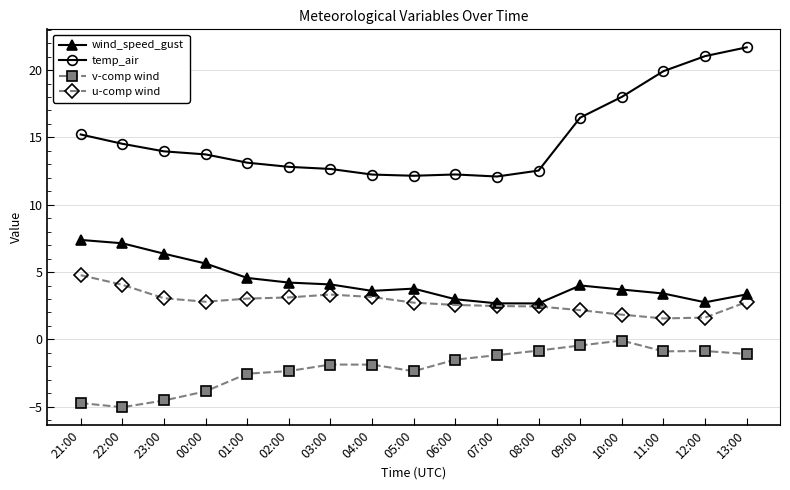

Which series has the widest spread of values?

temp_air